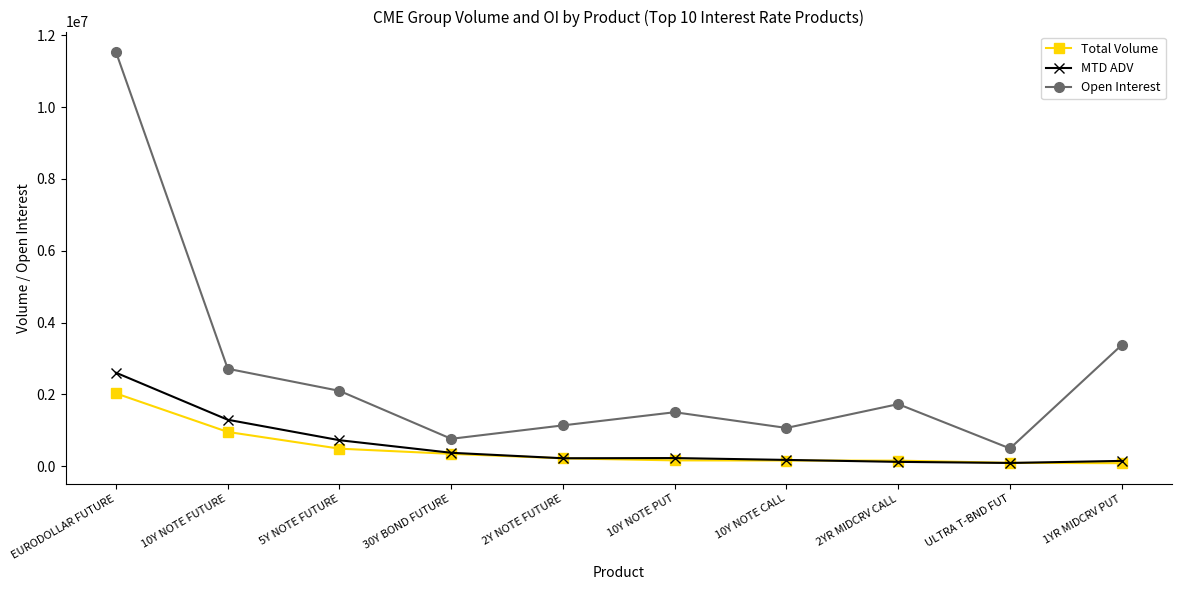

What is the total value across all series at 10Y NOTE PUT?

1880851.3